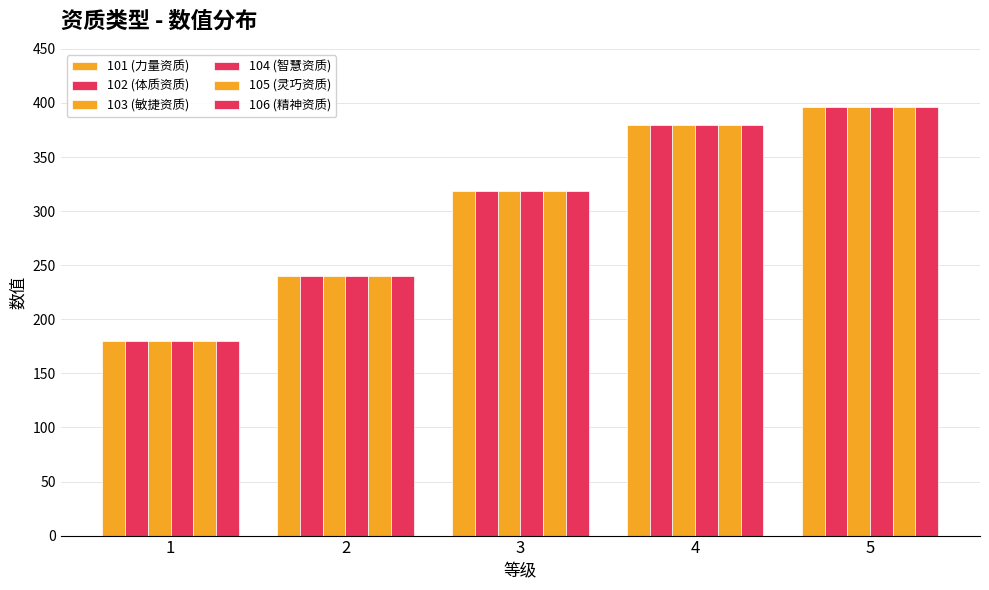

Count the number of data series in this chart.

6